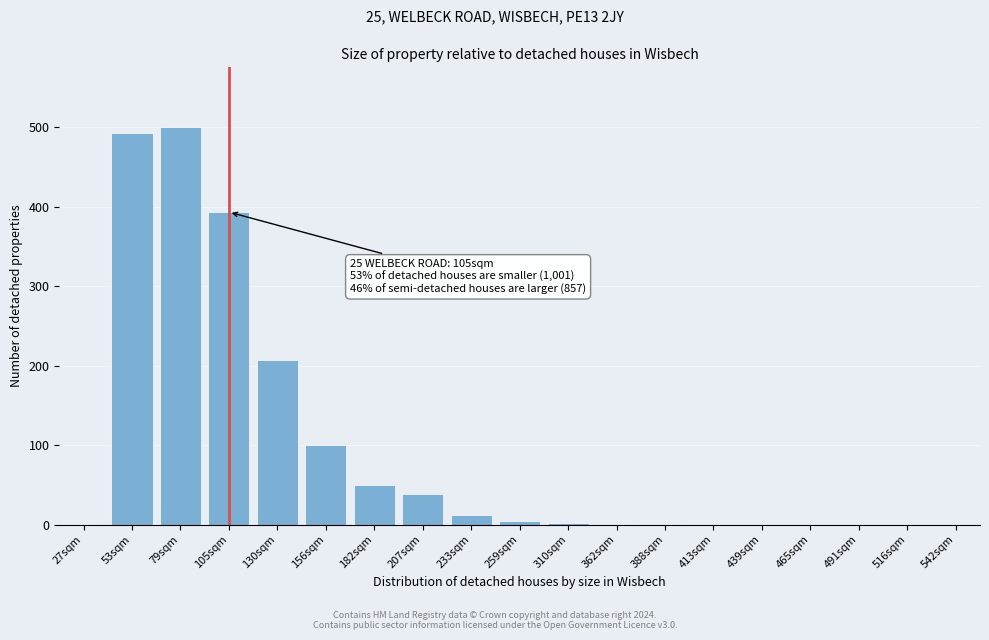

What is the greatest value displayed?

500